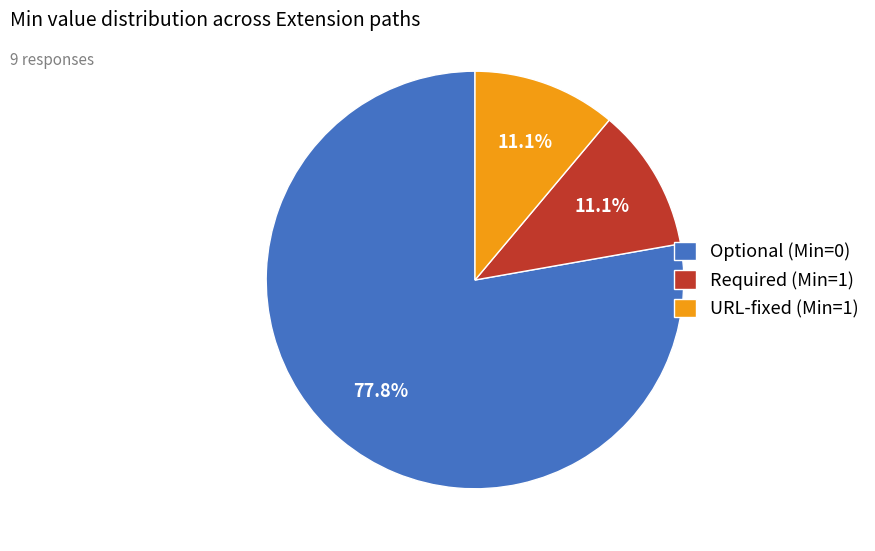

How many slices are in this pie chart?

3